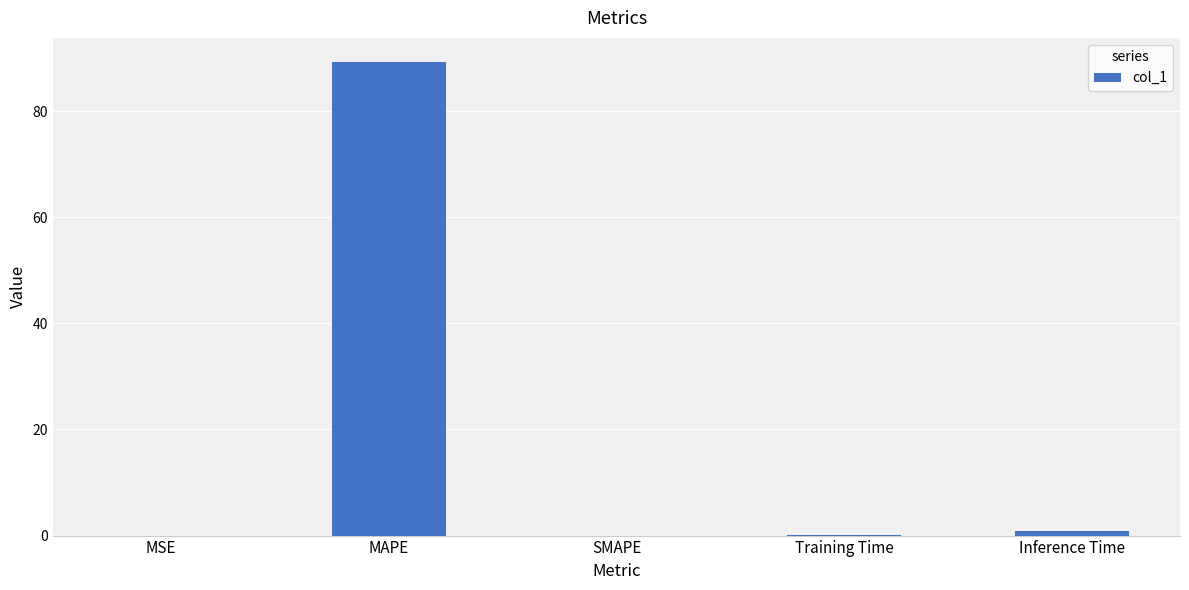

True or false: the data shows 0.0 at SMAPE.

True